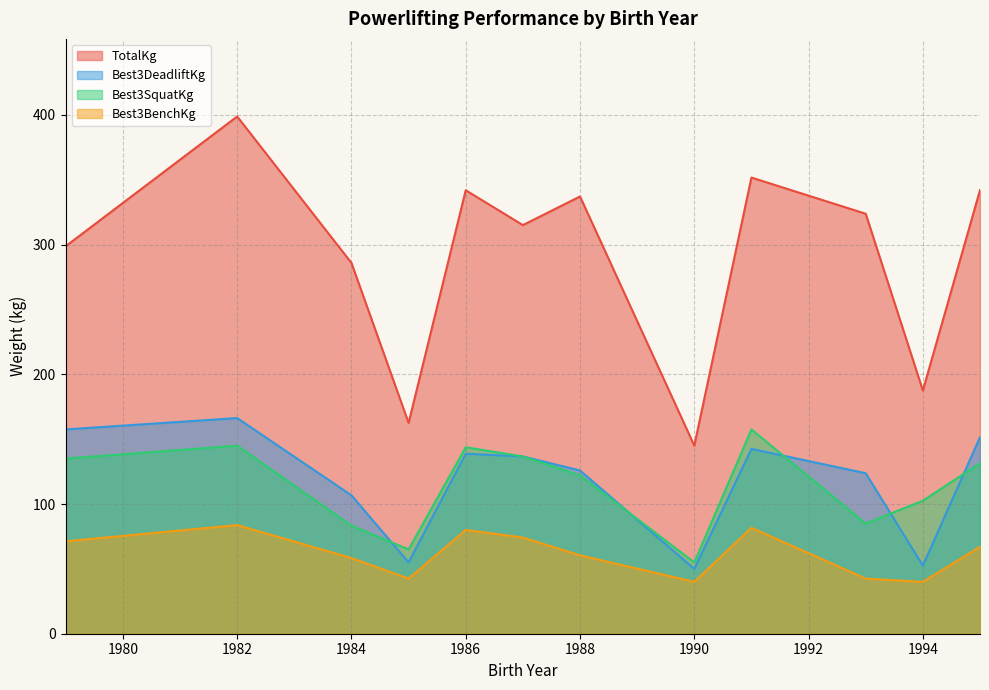

Which series has the widest spread of values?

TotalKg